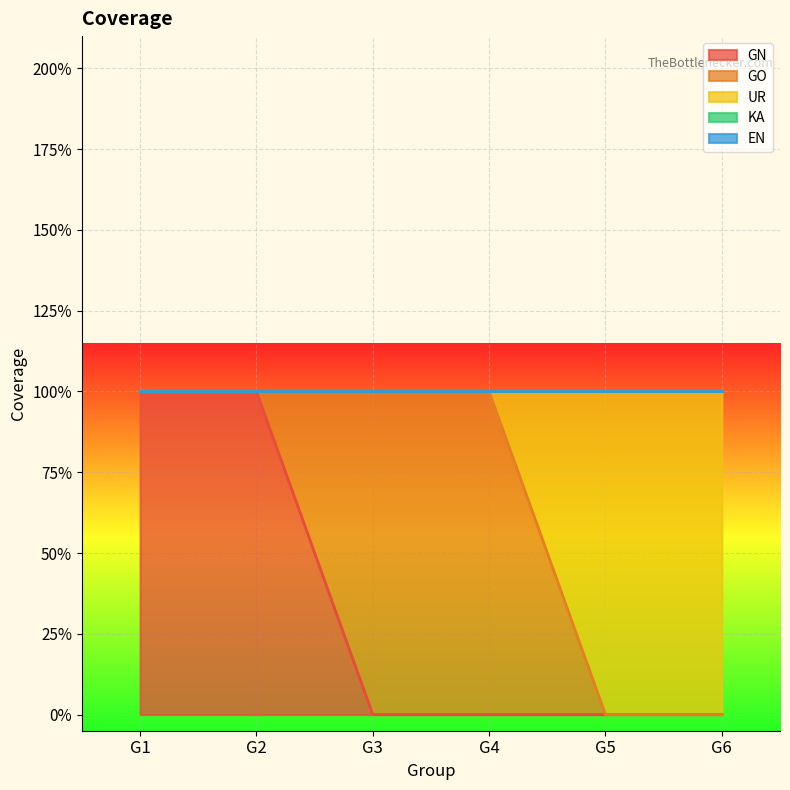

True or false: GO and EN intersect in this chart.

False